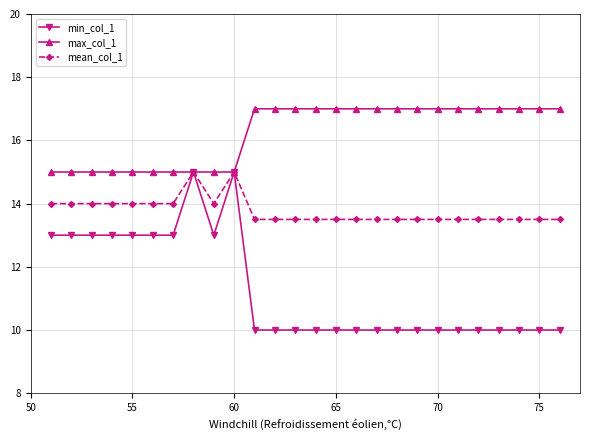

Rank the series by their average value, from highest to lowest.

max_col_1, mean_col_1, min_col_1